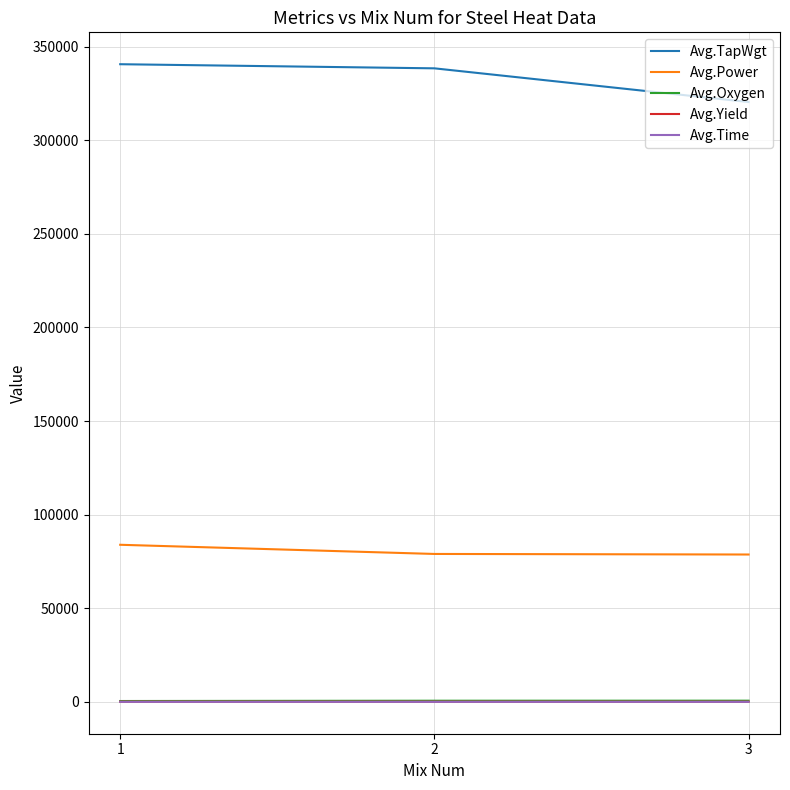

What are all the series names shown in the legend?

Avg.TapWgt, Avg.Power, Avg.Oxygen, Avg.Yield, Avg.Time